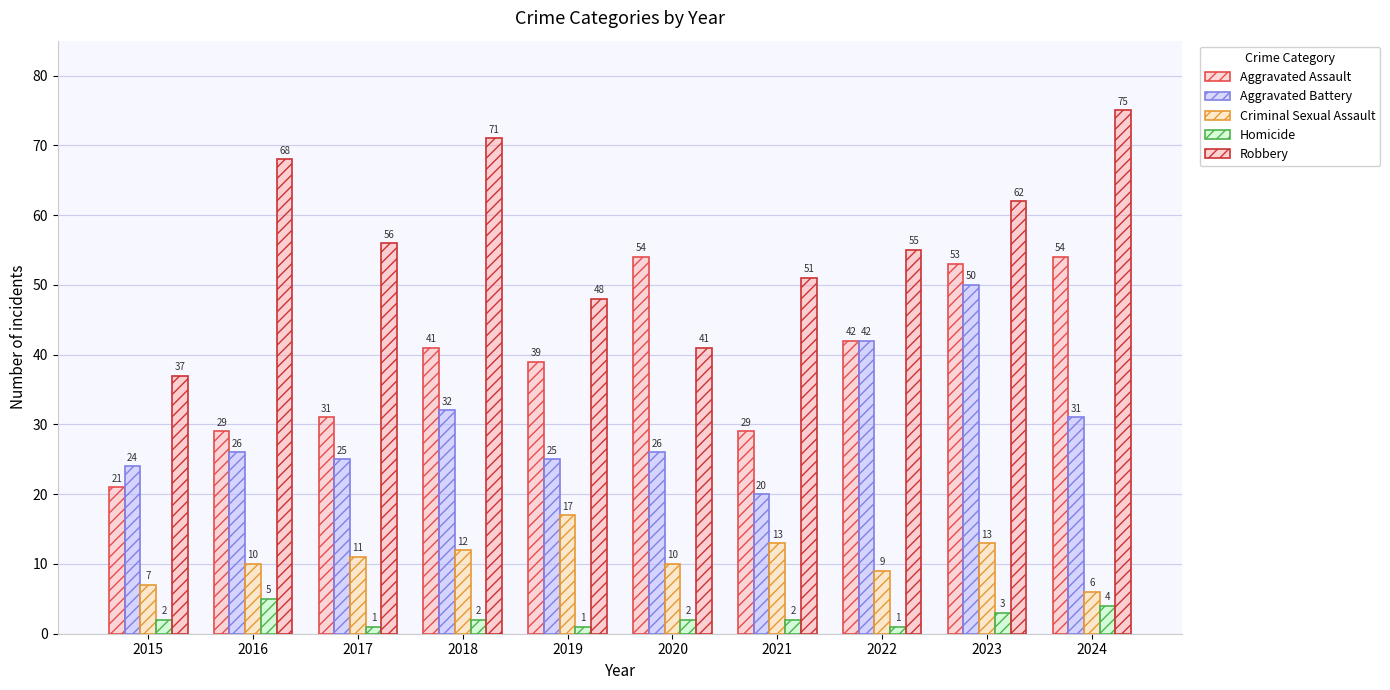

Reading left to right, extract all data points from this chart.

Aggravated Assault: 21	29	31	41	39	54	29	42	53	54
Aggravated Battery: 24	26	25	32	25	26	20	42	50	31
Criminal Sexual Assault: 7	10	11	12	17	10	13	9	13	6
Homicide: 2	5	1	2	1	2	2	1	3	4
Robbery: 37	68	56	71	48	41	51	55	62	75